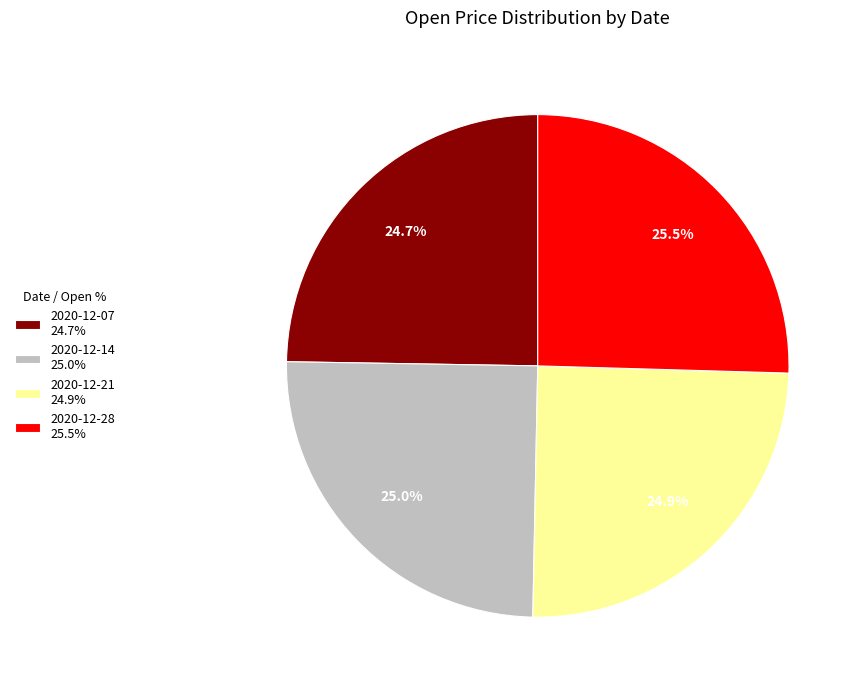

To the nearest percent, what percentage of the pie is 2020-12-21?

25%